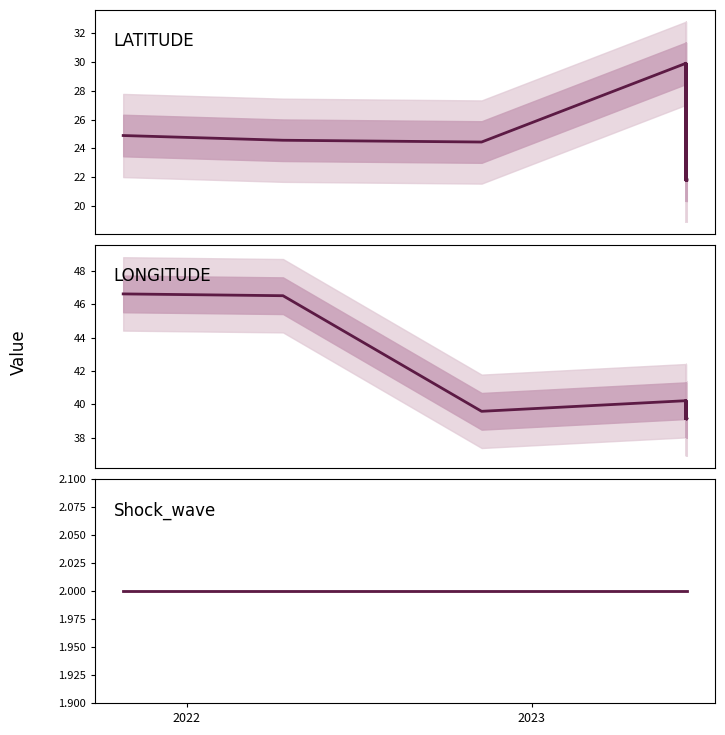

True or false: LATITUDE has a value of 51.1 at 3.

False